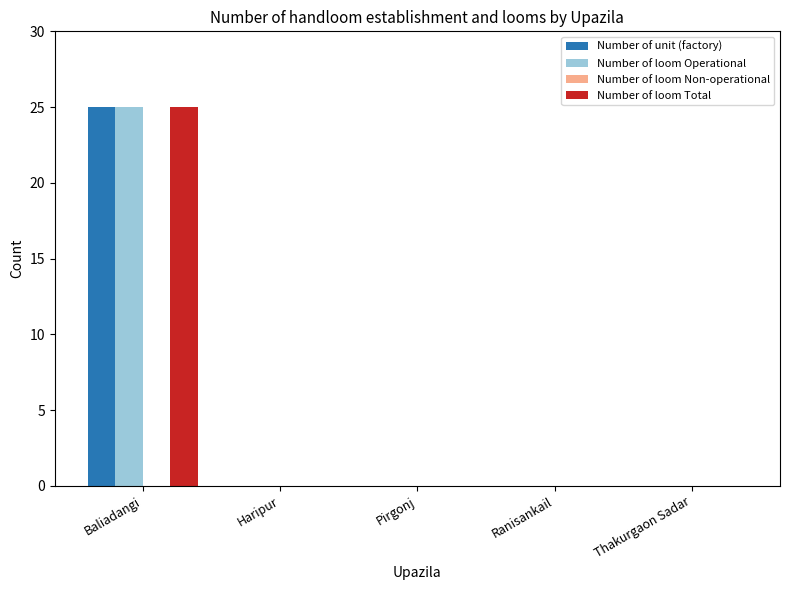

Which label corresponds to the largest value in the chart?

Baliadangi